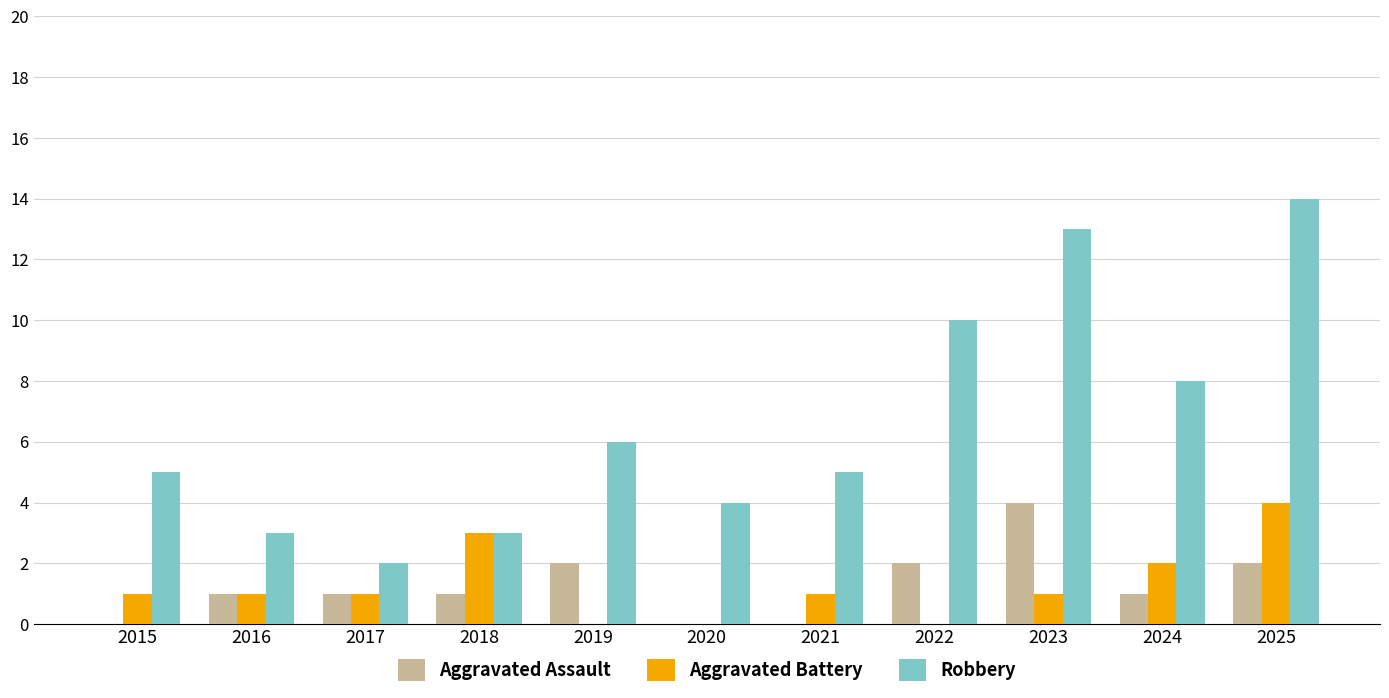

What is the greatest value displayed?

14